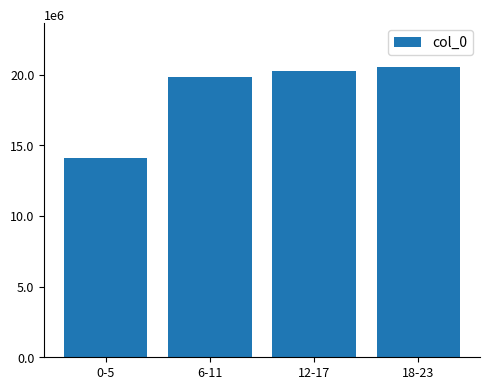

Are the bars grouped side by side (vs. stacked)?

No